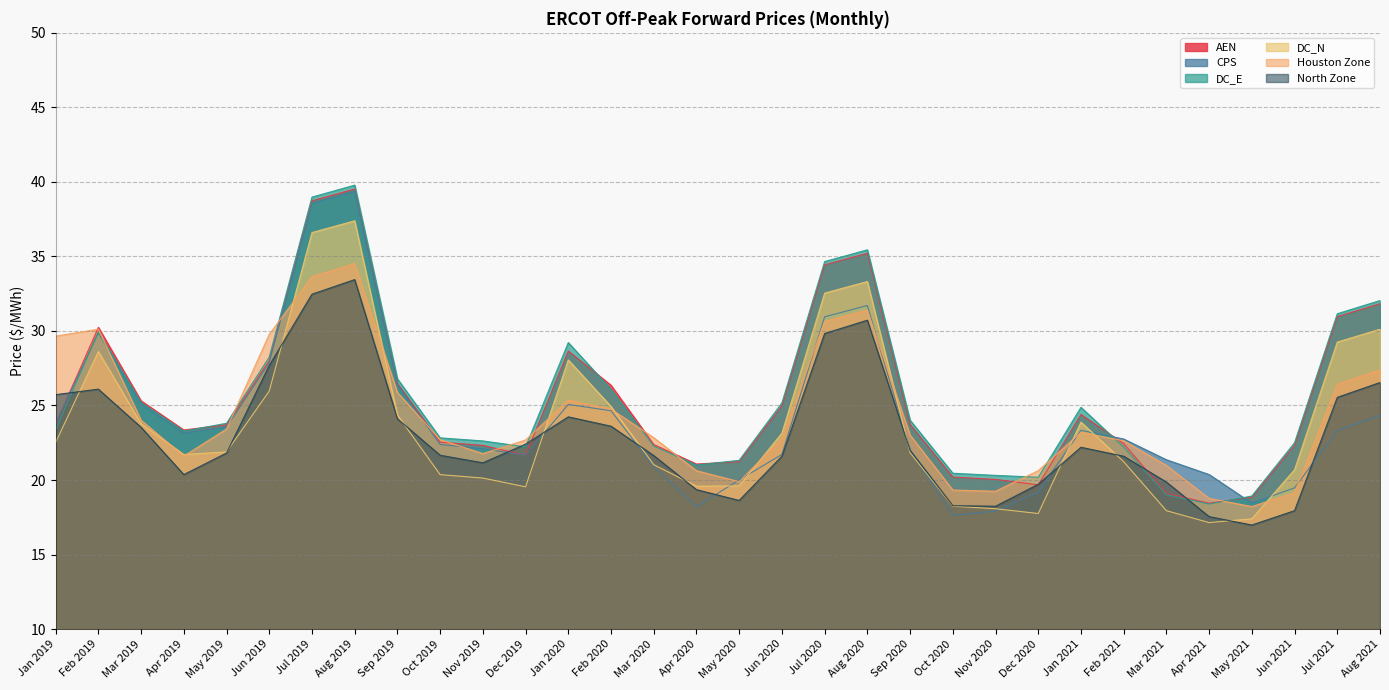

What is the label of the 32nd point from the left?

Aug 2021